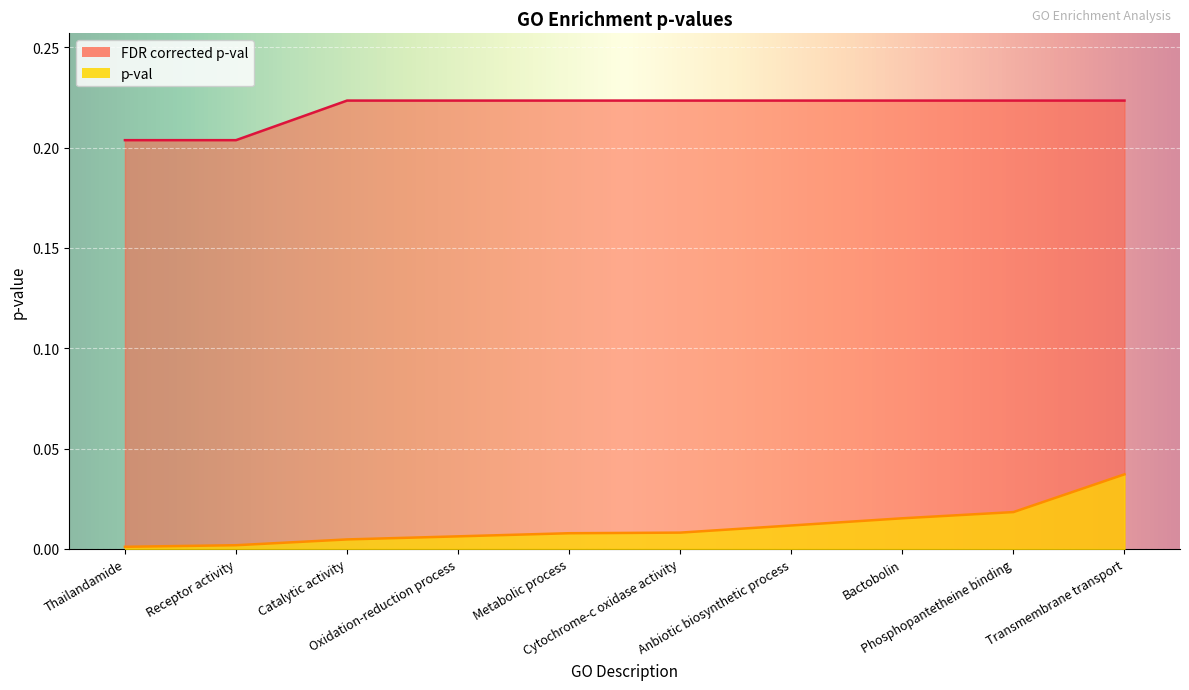

List the series in order of their overall mean, highest first.

FDR corrected p-val, p-val